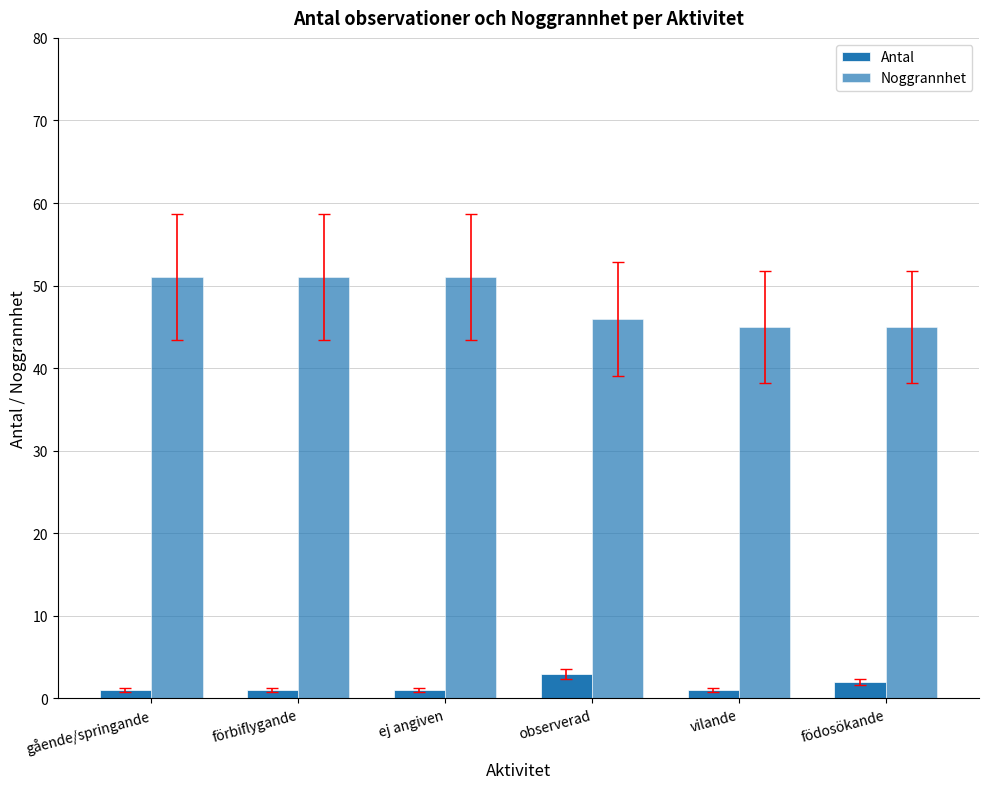

Which category has the highest value across all series?

gående/springande